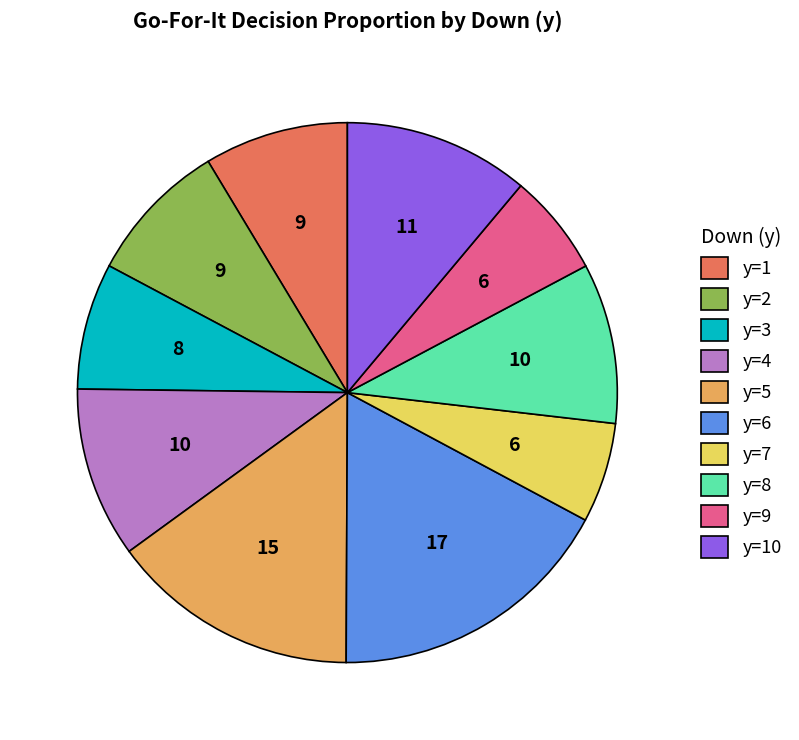

The y=2 slice represents 17% of the pie. True or false?

False